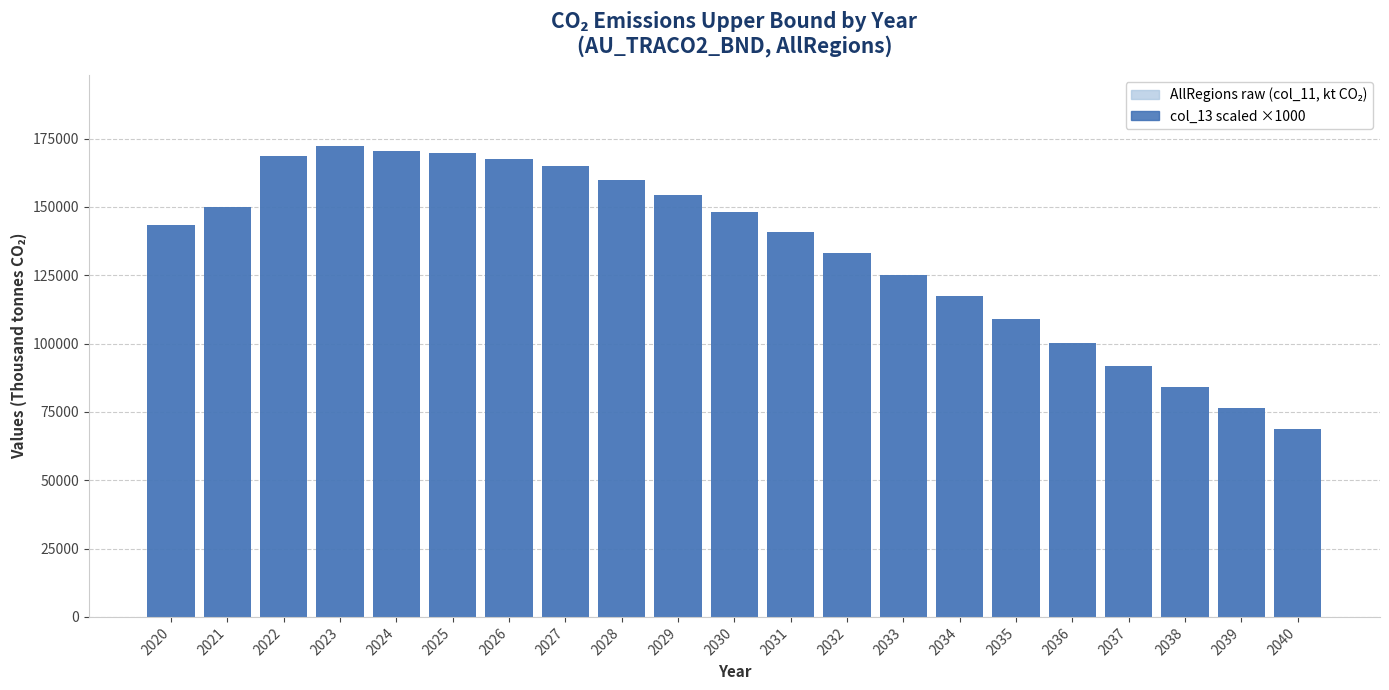

Which has a higher value, 2027 or 2035?

2027